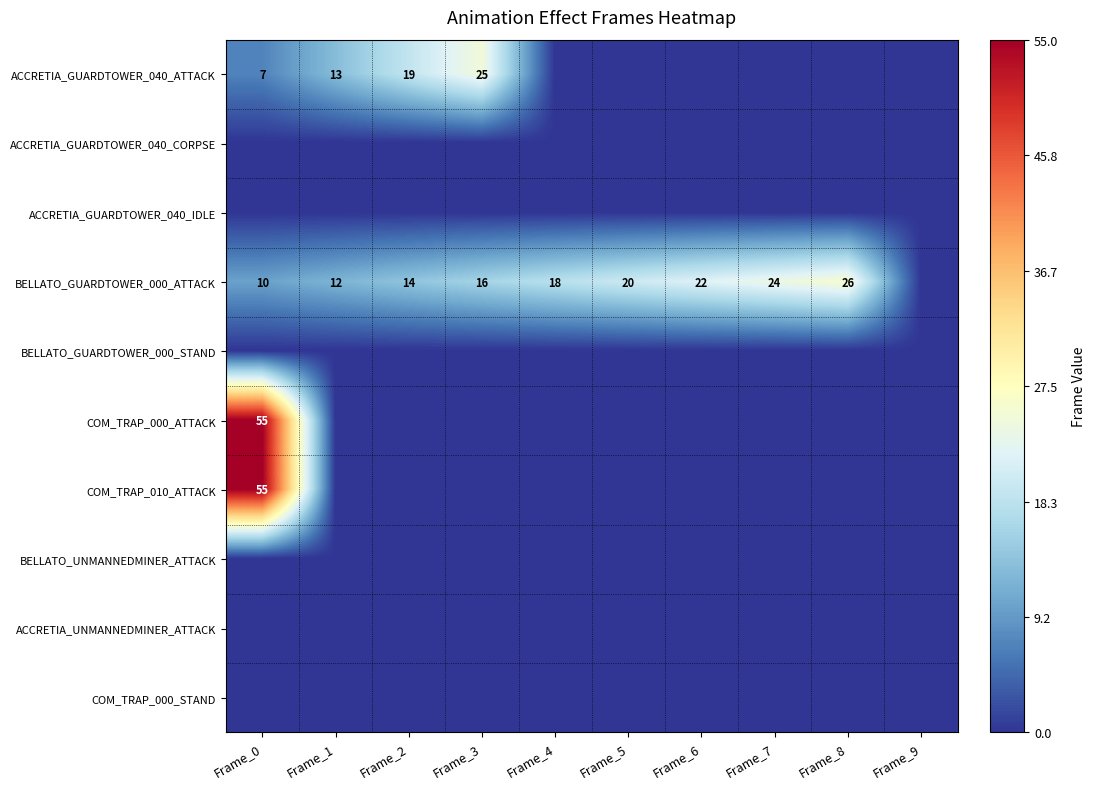

Between Frame_2 and Frame_9, which series saw the biggest shift?

ACCRETIA_GUARDTOWER_040_ATTACK